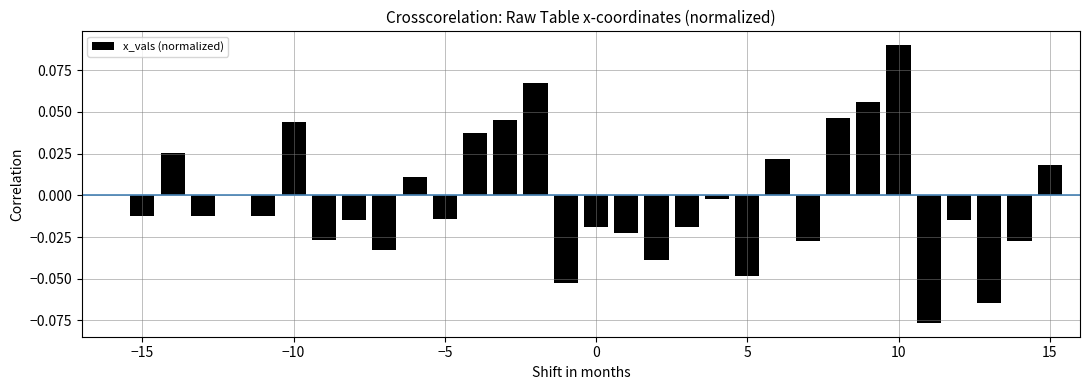

At which category does the chart reach its peak across all series?

10